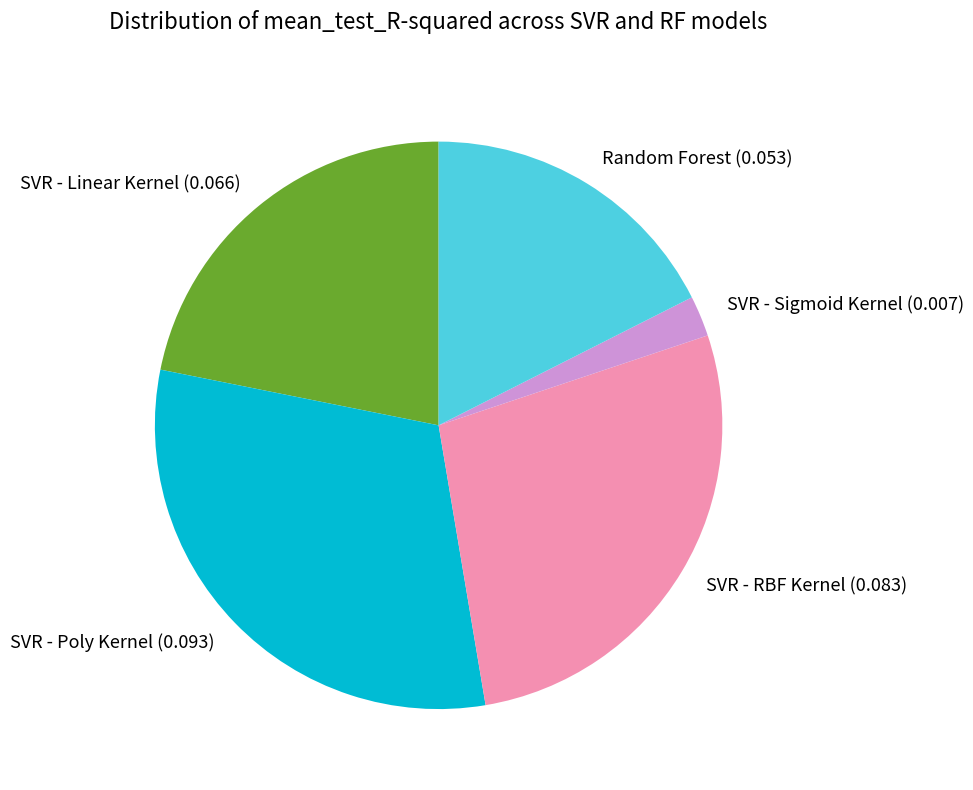

How many segments does this pie chart have?

5